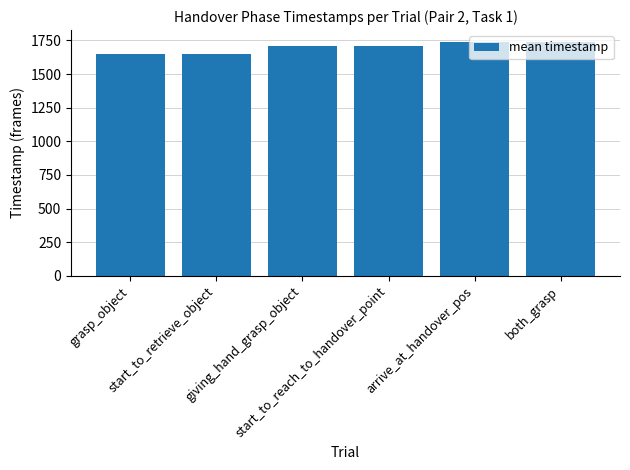

What is the difference between the second highest and second lowest values?

90.7